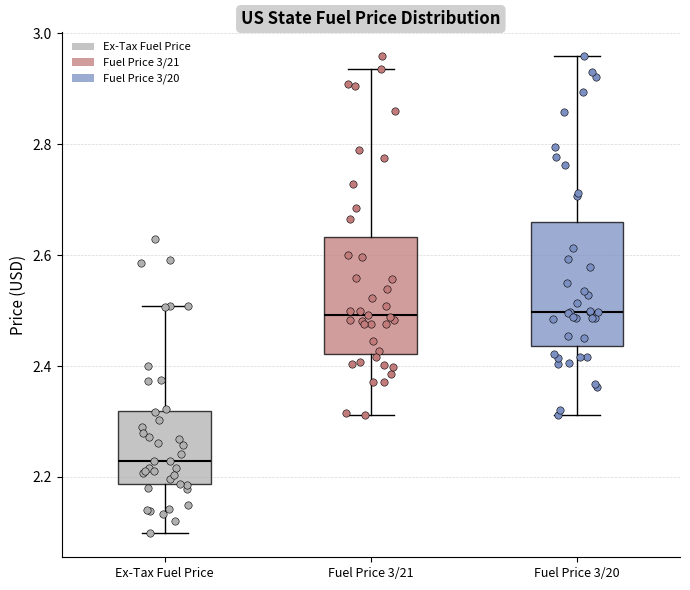

Where is the lower edge of the box for Fuel Price 3/21 on the y-axis? The values are not printed on the chart, so give them approximately, as read against the axis.

2.42